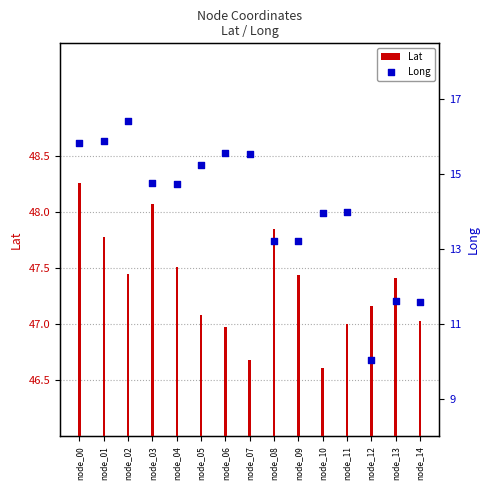

What are all the series names shown in the legend?

Lat, Long